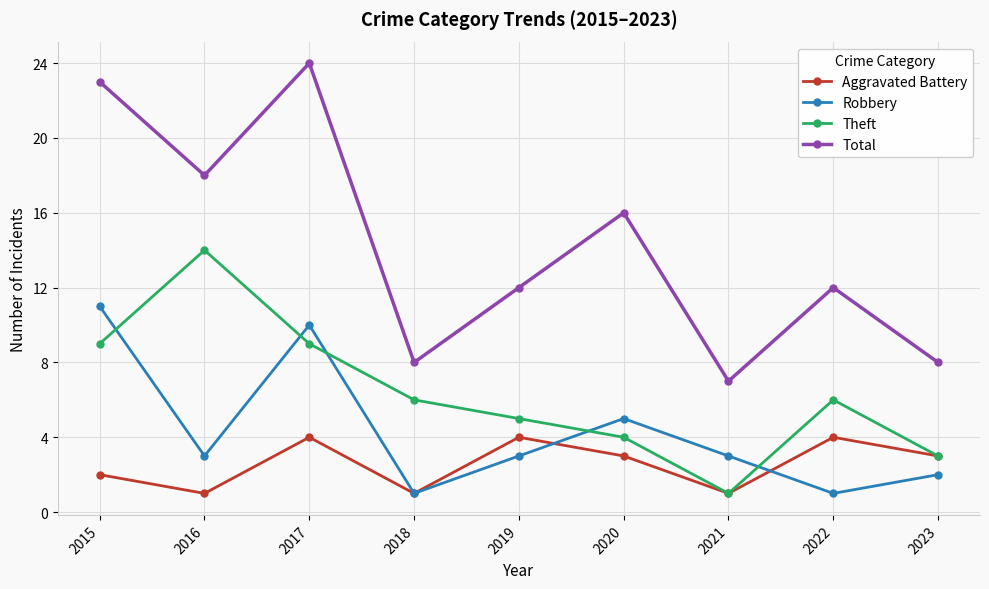

What is the value of the Total point at the 5th from the left?

12